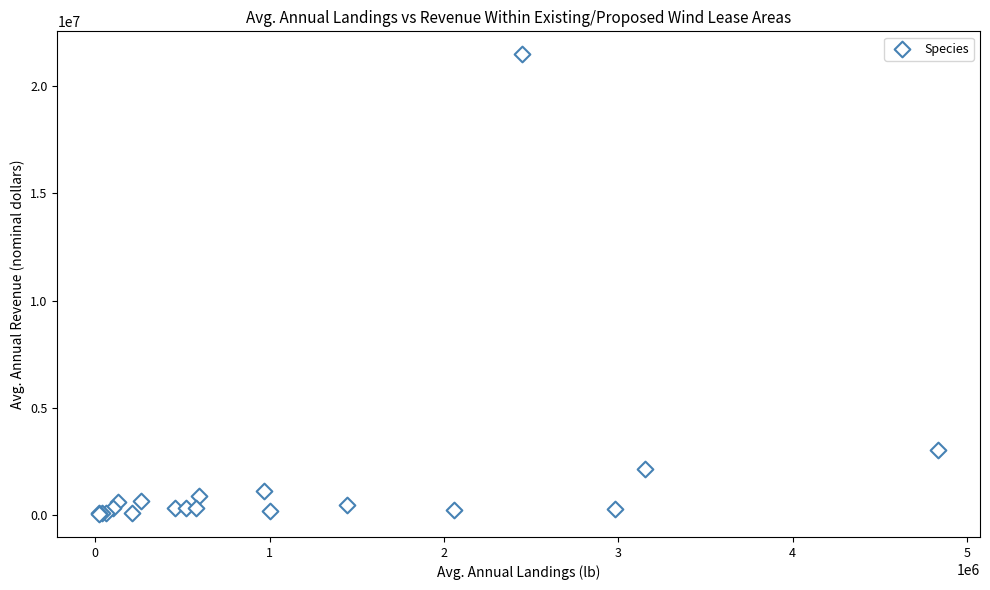

What Y value in the scatter plot is closest to 10762155?

3020932.6